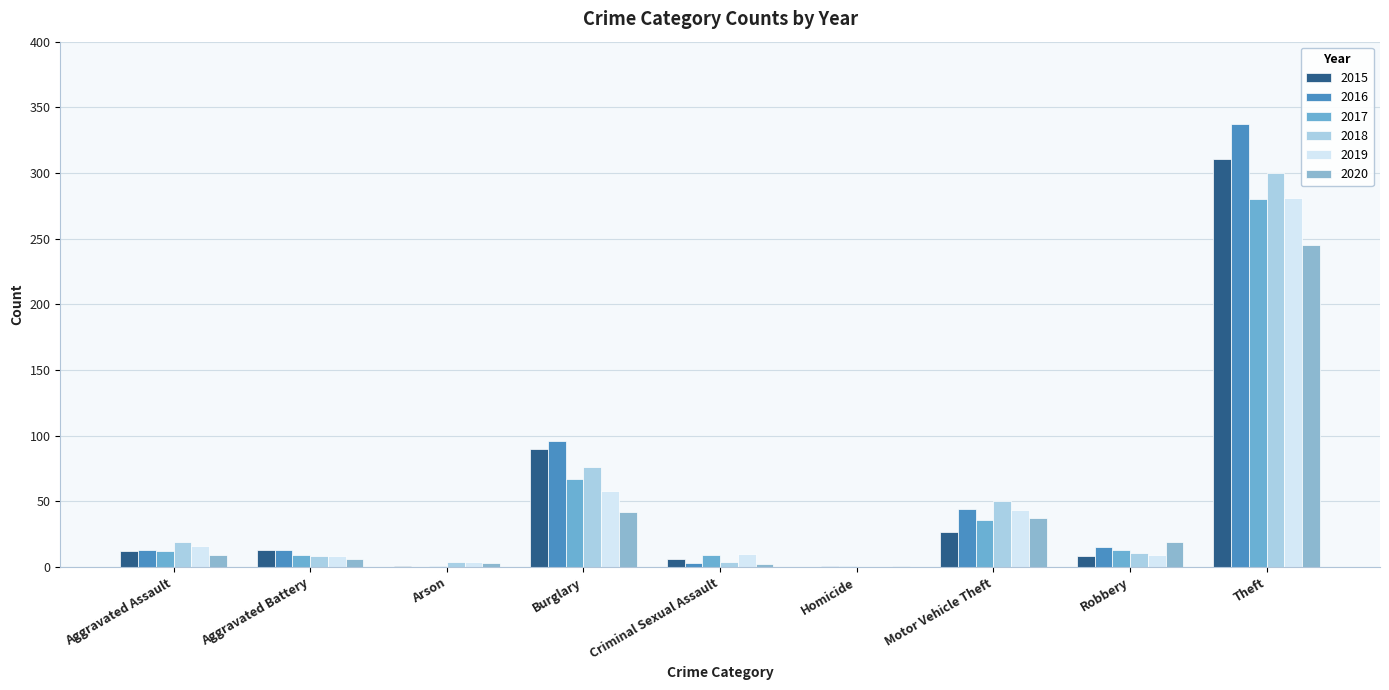

True or false: 2017 has a value of 4 at Robbery.

False